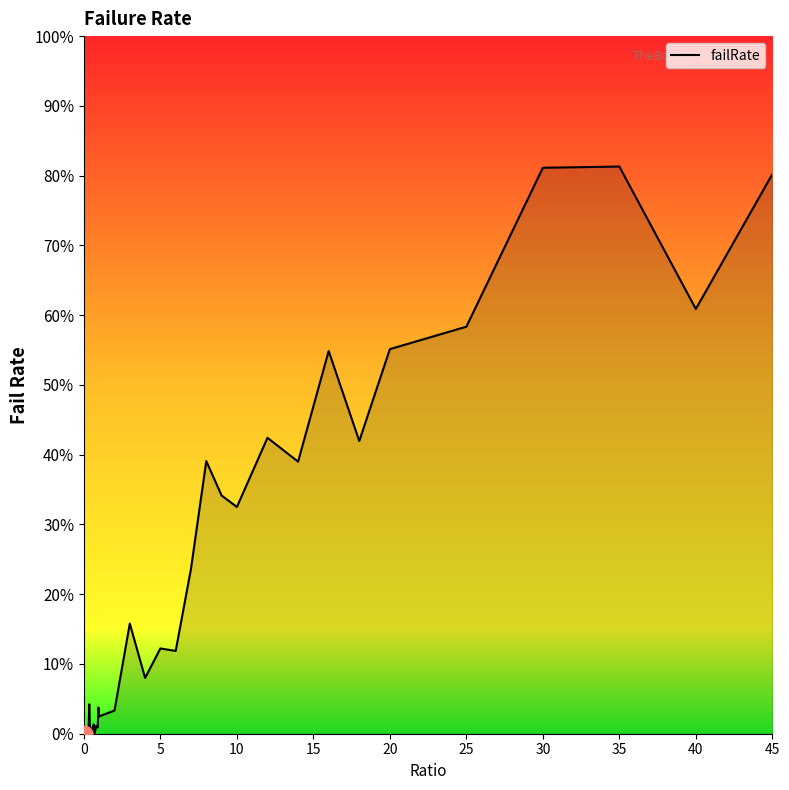

What is the greatest value displayed?

81.3